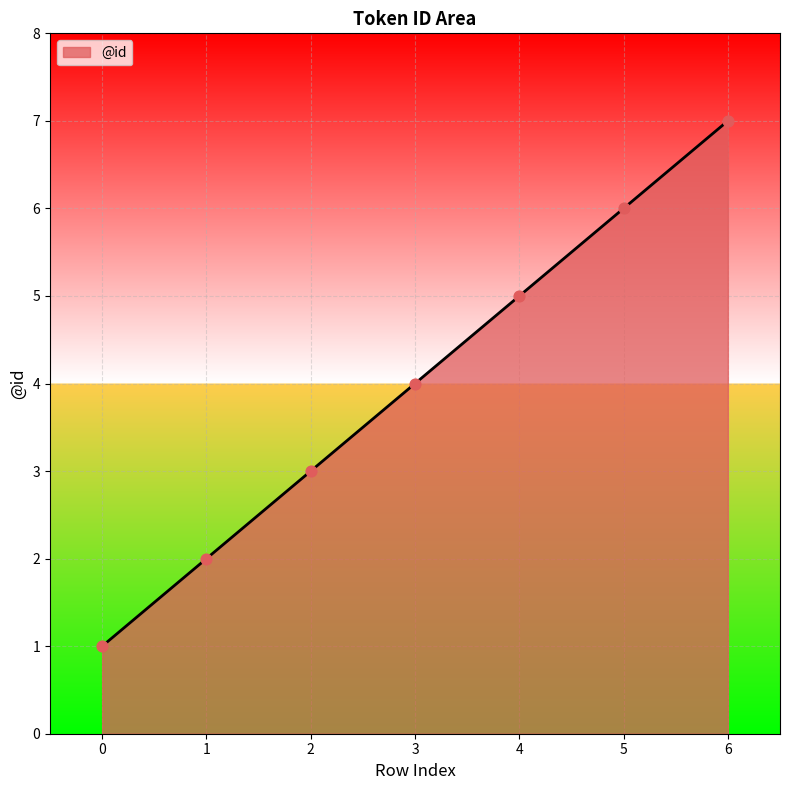

What is the ratio of the value at 2 to the value at 4?

0.6